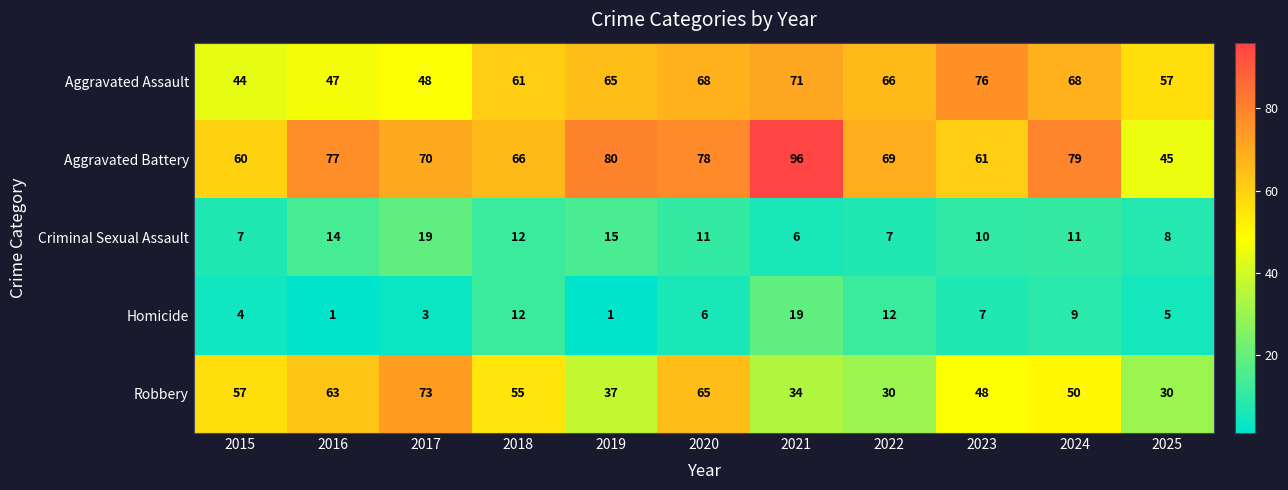

Which series changed the most between 2021 and 2022?

Aggravated Battery